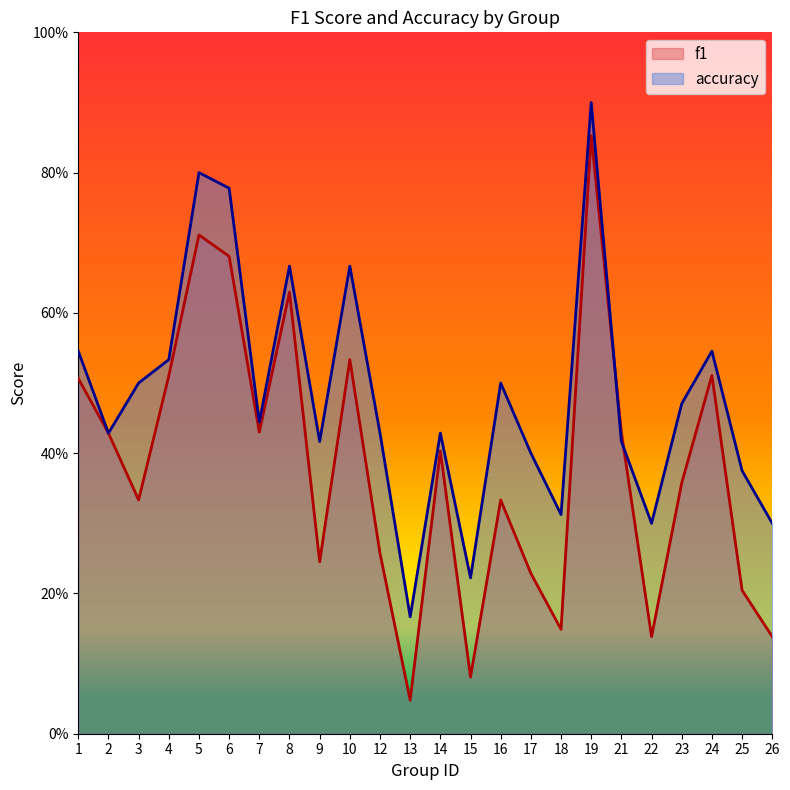

List the series in order of their overall mean, lowest first.

f1, accuracy